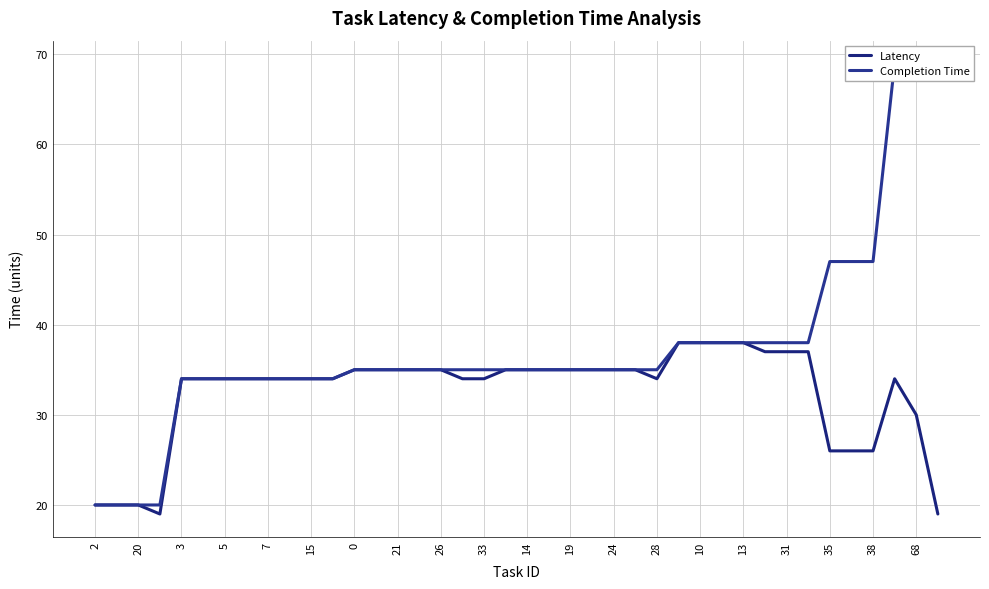

What is the difference between the maximum and minimum values in the Completion Time series?

49